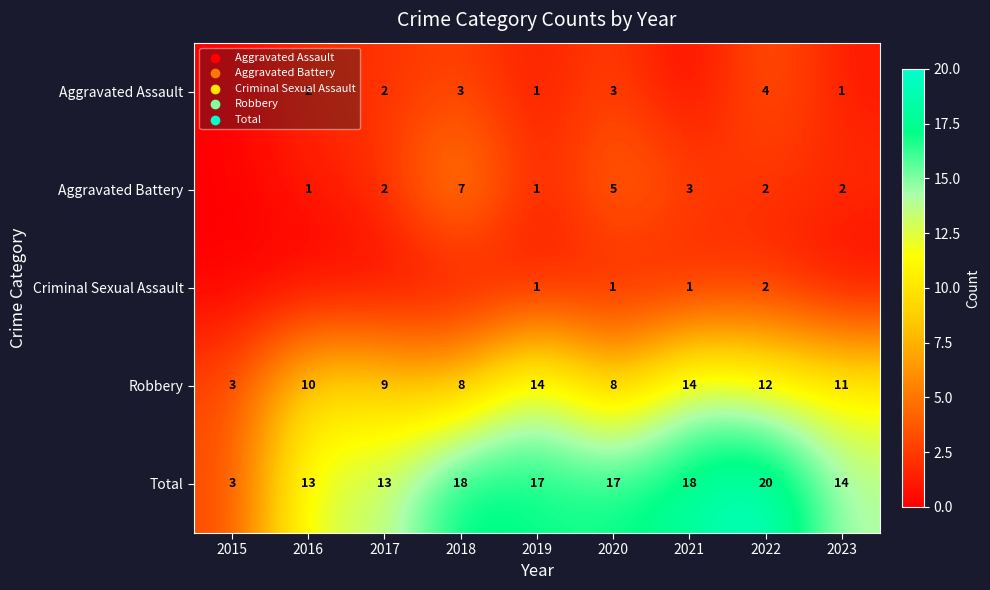

What is the difference between the highest and lowest values at 2023?

14